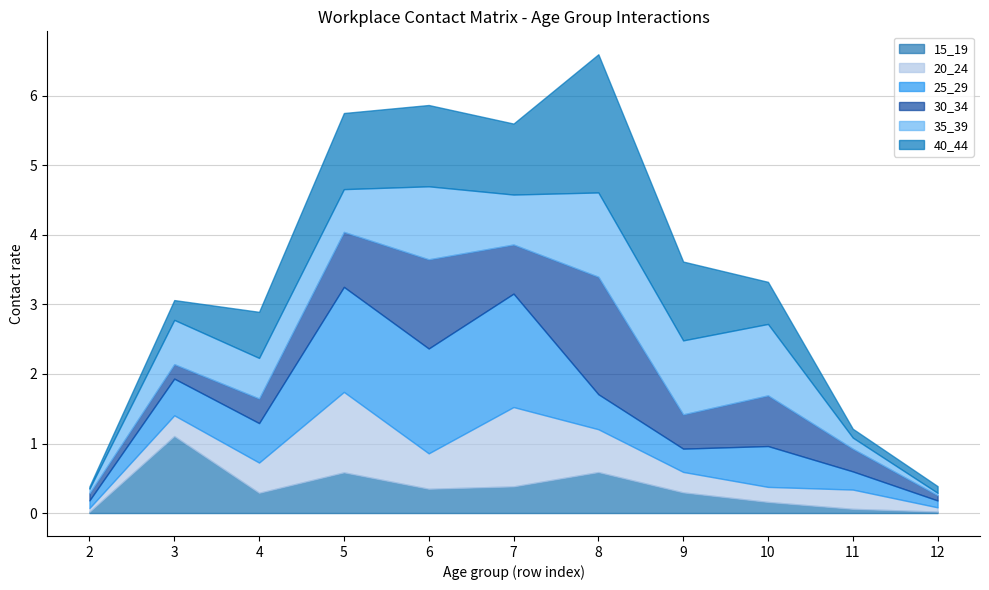

Between which two adjacent categories do 40_44 and 30_34 first intersect?

2 and 3